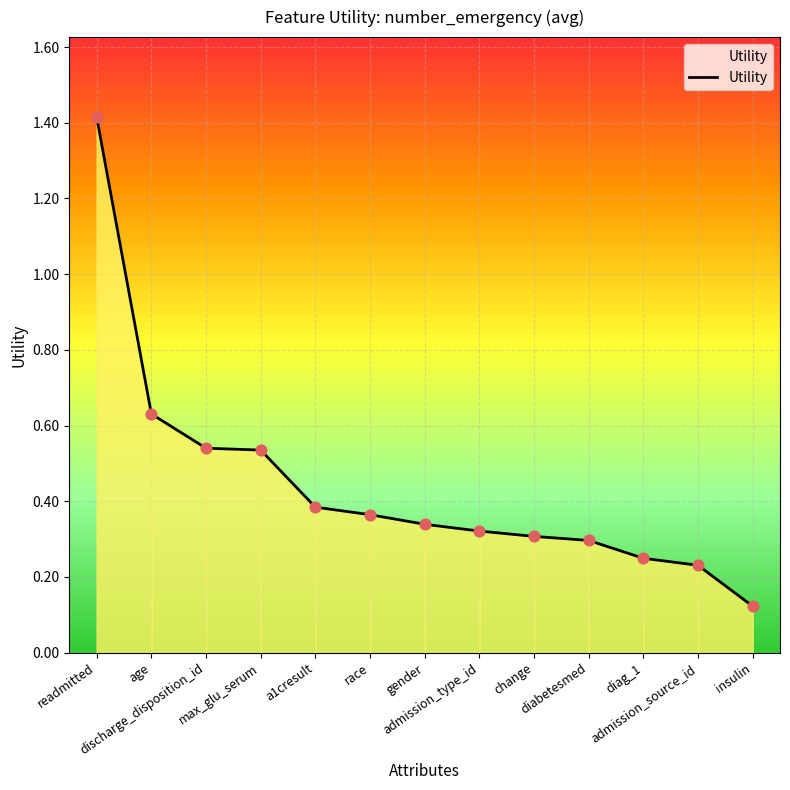

What is the change in value from a1cresult to admission_source_id?

-0.2